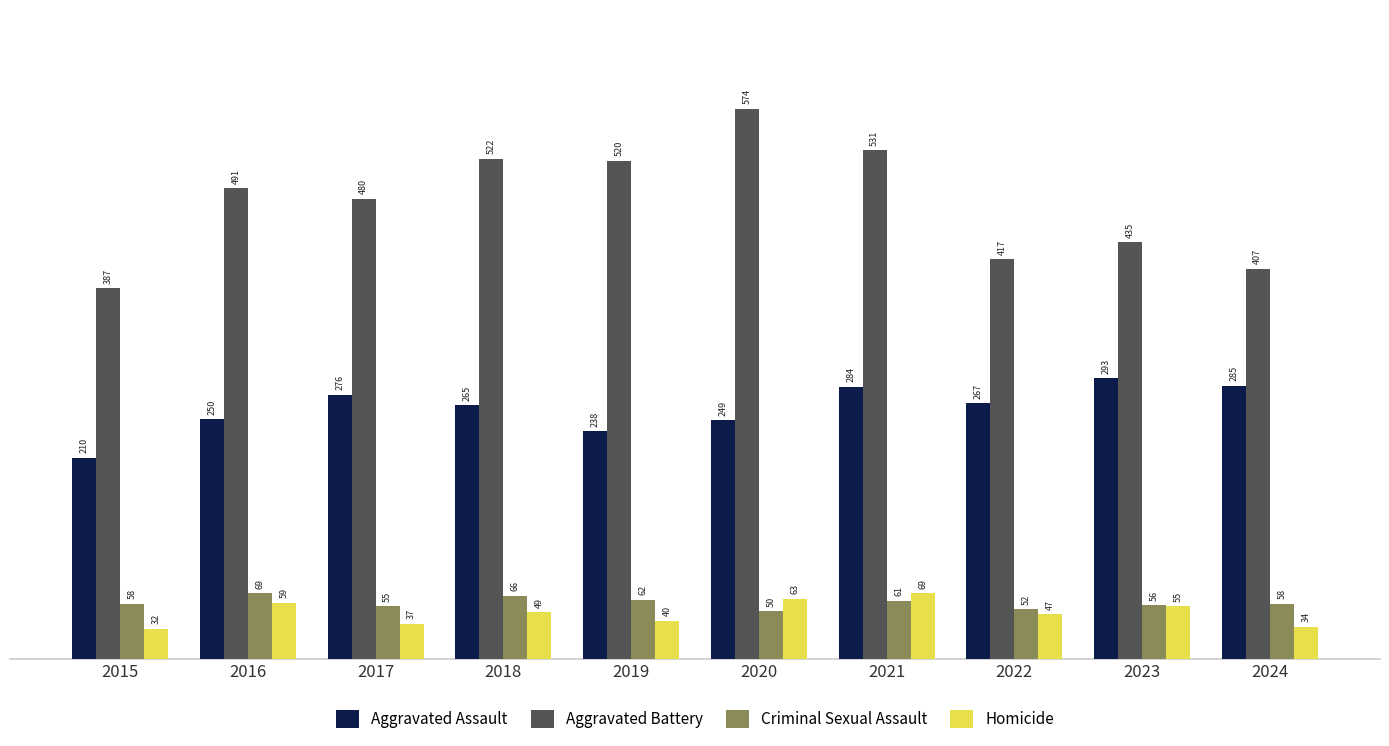

At which label is Aggravated Battery closest to 480?

2017